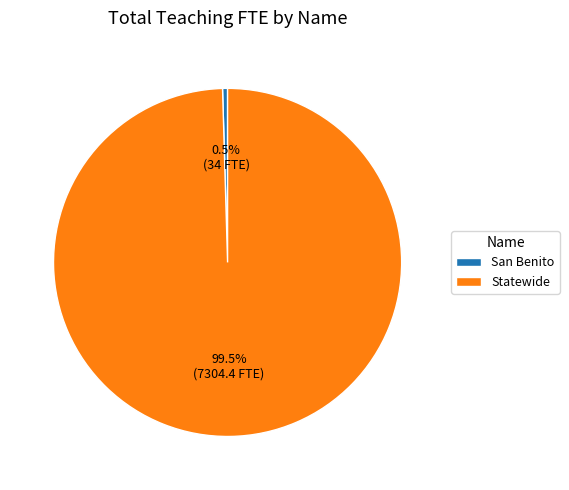

Which category accounts for the majority?

Statewide